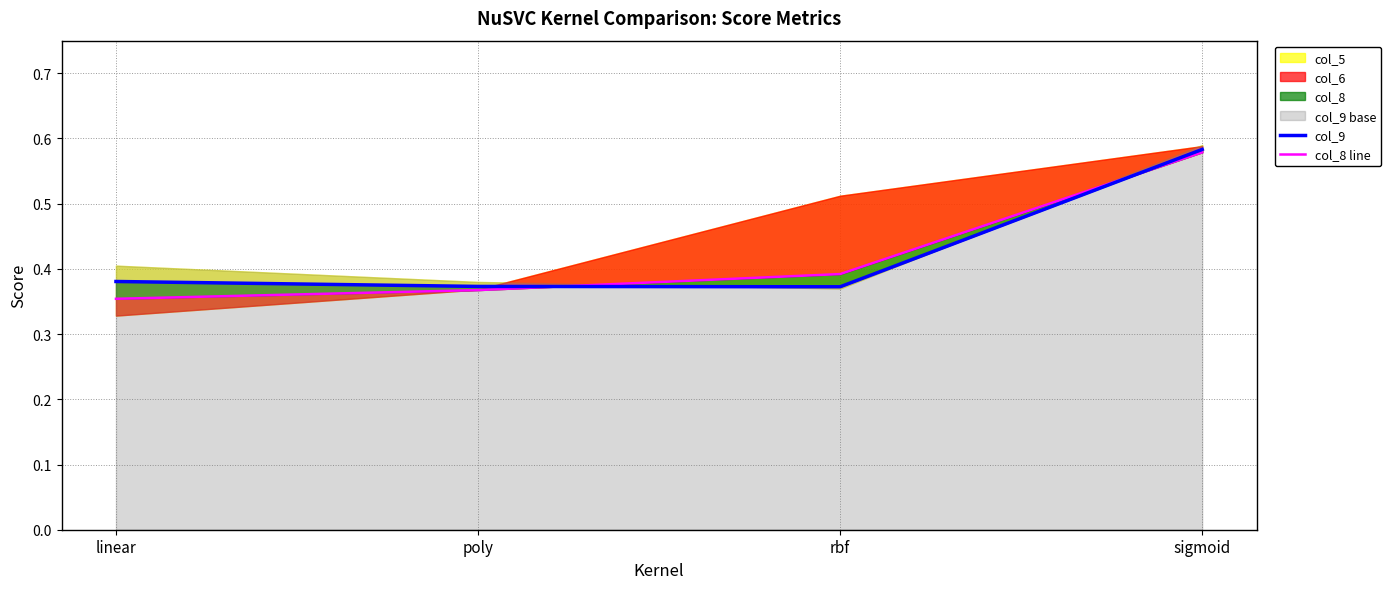

Does the chart display data point markers on the line(s)?

No